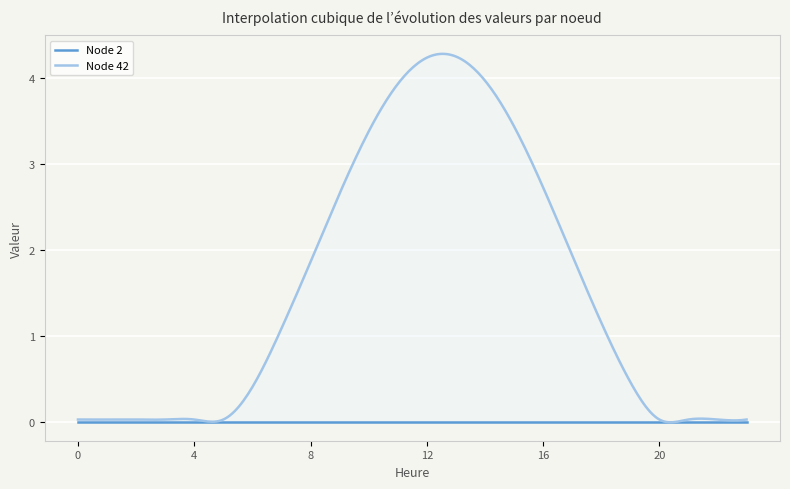

Reading right to left, extract all data points from this chart.

Node 2: 23=0.0	22=0.0	21=0.0	20=0.0	19=0.0	18=0.0	17=0.0	16=0.0	15=0.0	14=0.0	13=0.0	12=0.0	11=0.0	10=0.0	9=0.0	8=0.0	7=0.0	6=0.0	5=0.0	4=0.0	3=0.0	2=0.0	1=0.0	0=0.0
Node 42: 23=0.0	22=0.0	21=0.0	20=0.0	19=0.5	18=1.2	17=1.9	16=2.7	15=3.4	14=4.0	13=4.2	12=4.2	11=3.9	10=3.4	9=2.7	8=1.9	7=1.1	6=0.4	5=0.0	4=0.0	3=0.0	2=0.0	1=0.0	0=0.0